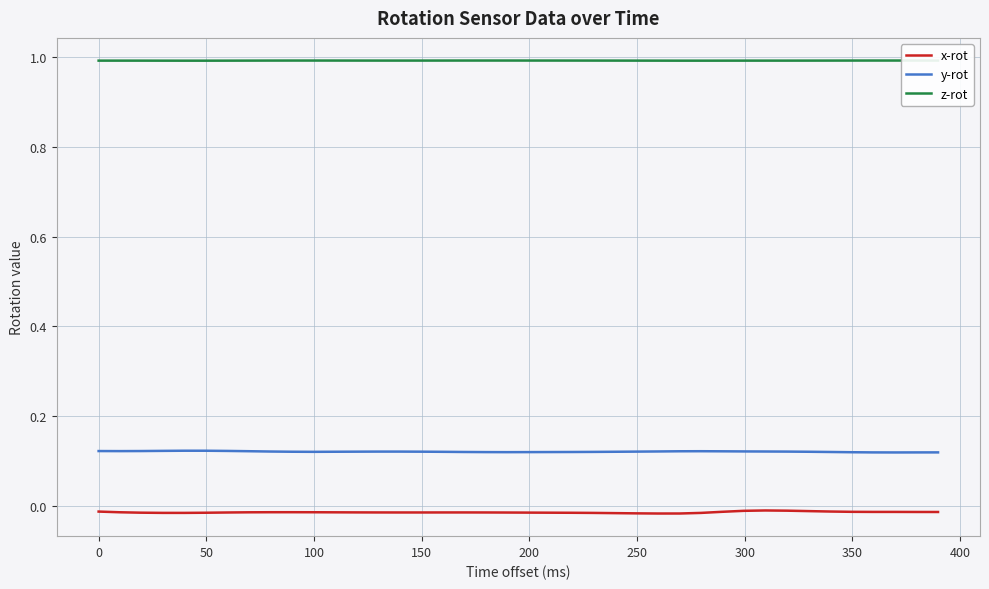

True or false: x-rot has more than 1 points higher than both neighbors.

True